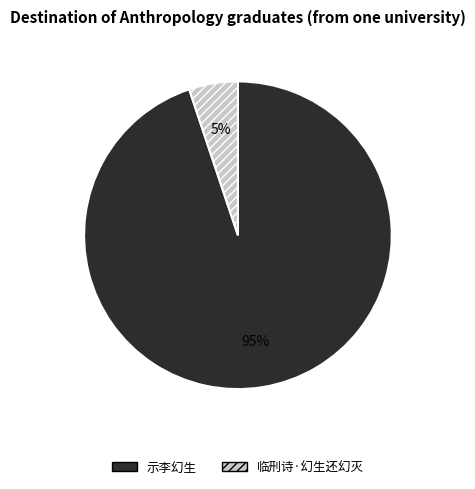

True or false: 示李幻生 accounts for 89% of the total.

False